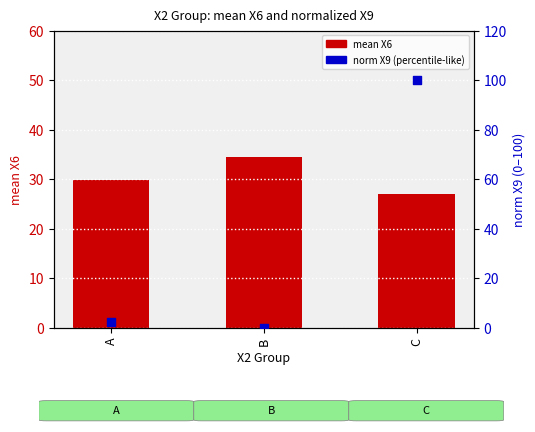

At which category is the sum across all series the highest?

C